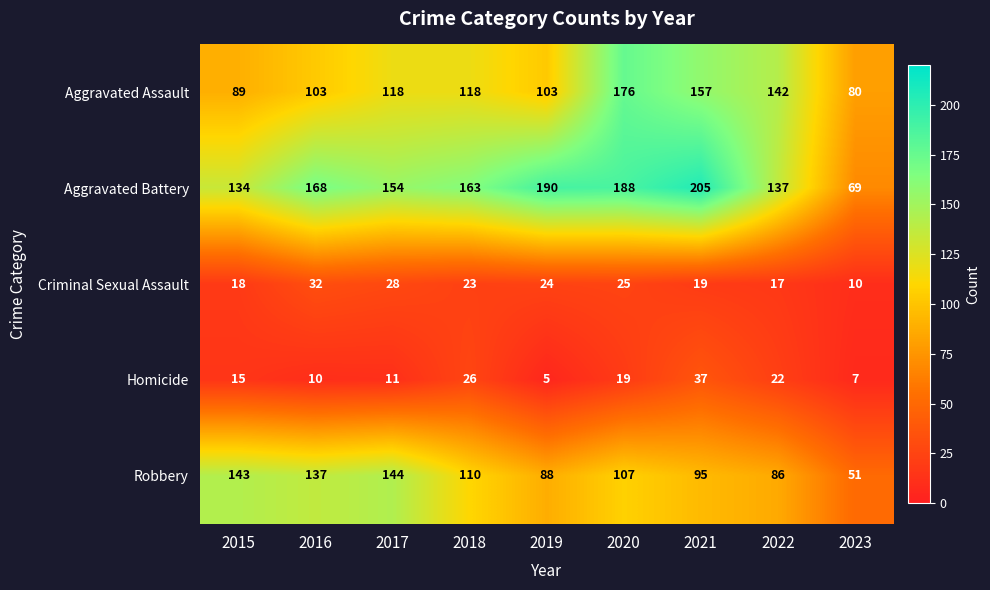

Count the number of data series in this chart.

5